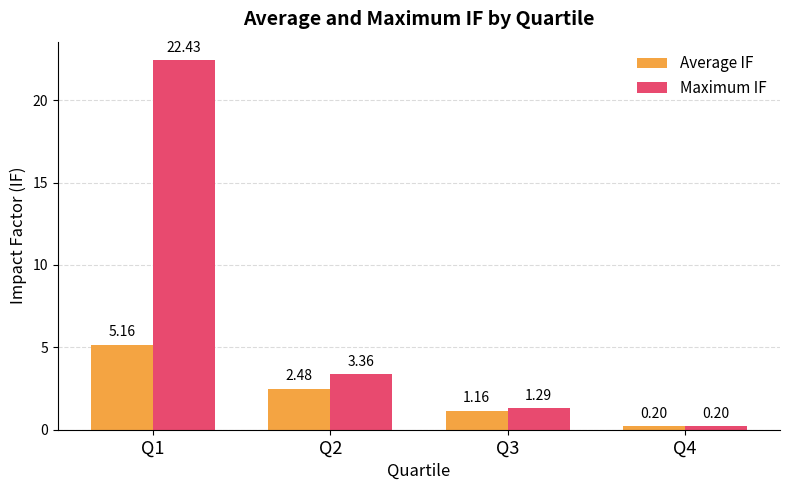

What is the sum of the Average IF values at Q4 and Q2?

2.7